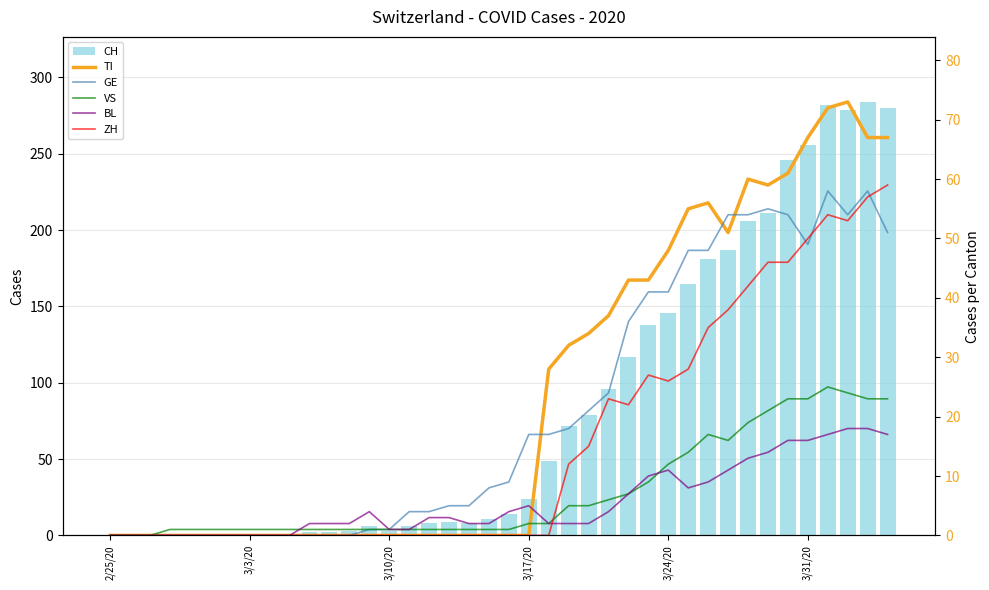

Are the bars grouped side by side (vs. stacked)?

Yes